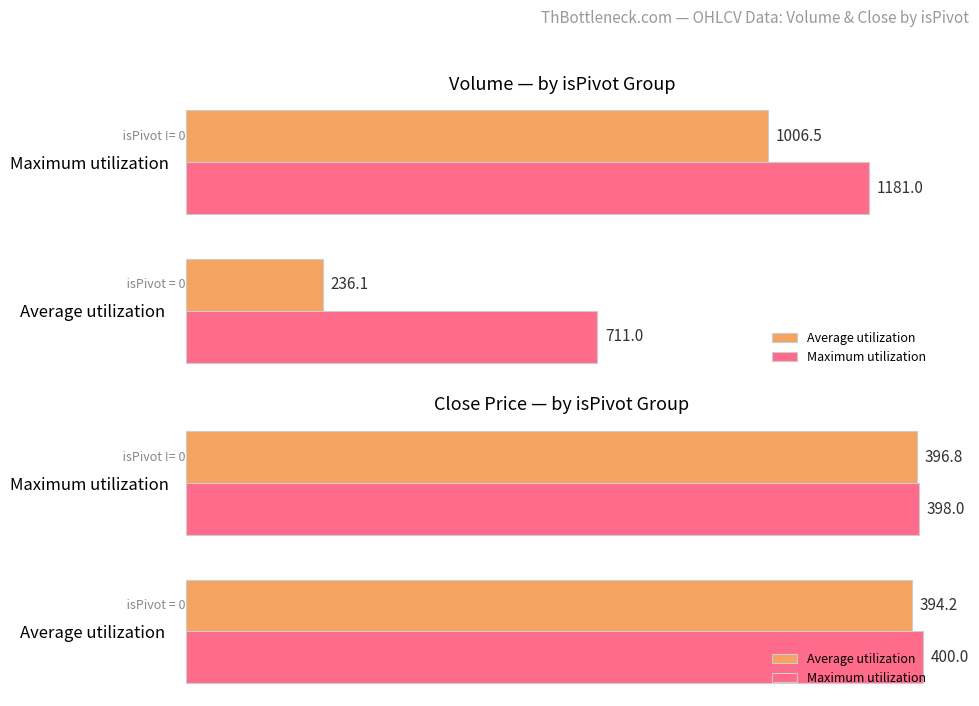

What is the value of the Average utilization bar at the 2nd from the left?

396.8